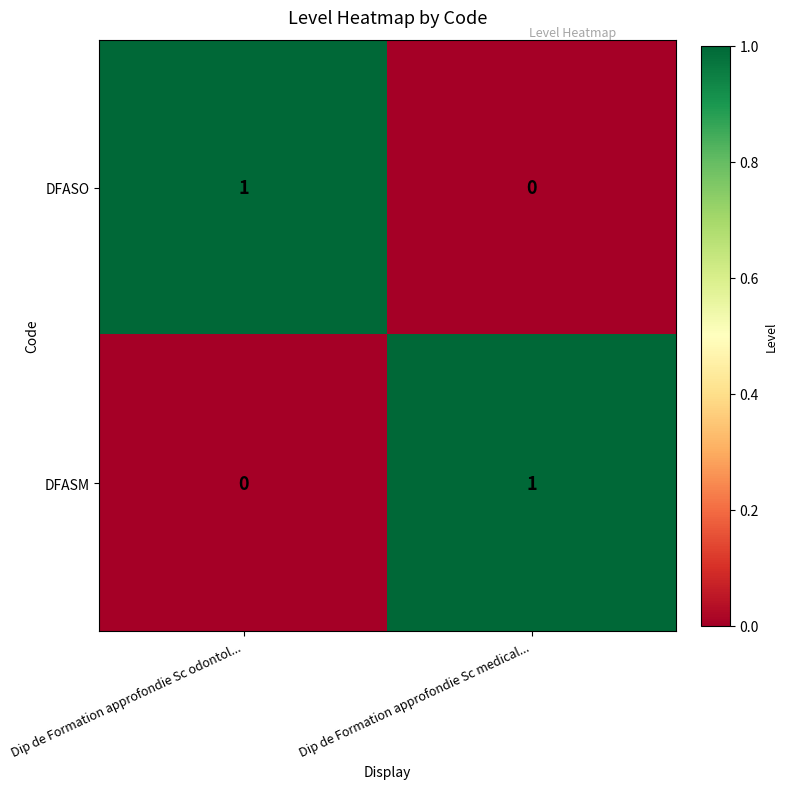

List the labels in order of DFASM value, largest first.

Dip de Formation approfondie Sc medical..., Dip de Formation approfondie Sc odontol...